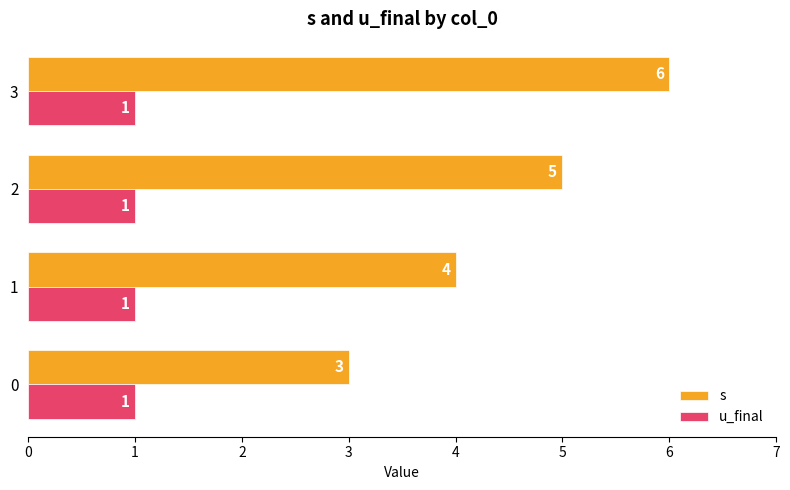

What is the difference between the maximum and minimum values in the s series?

3